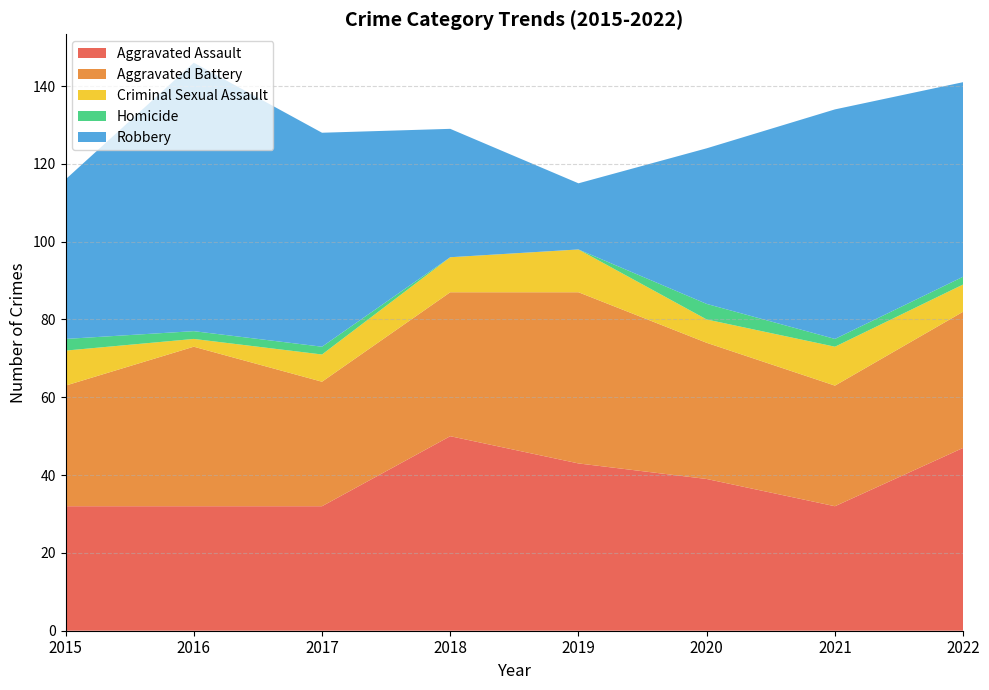

Reading left to right, extract all data points from this chart.

Aggravated Assault: 2015=32	2016=32	2017=32	2018=50	2019=43	2020=39	2021=32	2022=47
Aggravated Battery: 2015=31	2016=41	2017=32	2018=37	2019=44	2020=35	2021=31	2022=35
Criminal Sexual Assault: 2015=9	2016=2	2017=7	2018=9	2019=11	2020=6	2021=10	2022=7
Homicide: 2015=3	2016=2	2017=2	2018=0	2019=0	2020=4	2021=2	2022=2
Robbery: 2015=41	2016=69	2017=55	2018=33	2019=17	2020=40	2021=59	2022=50